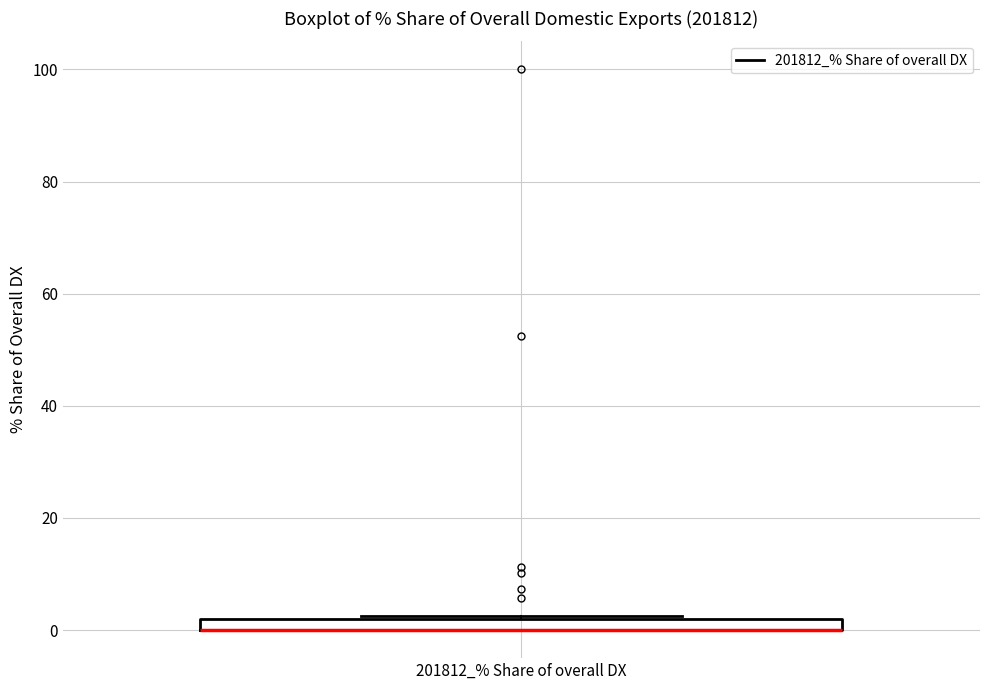

Where is the upper edge of the box for 201812_% Share of overall DX on the y-axis? The values are not printed on the chart, so give them approximately, as read against the axis.

2